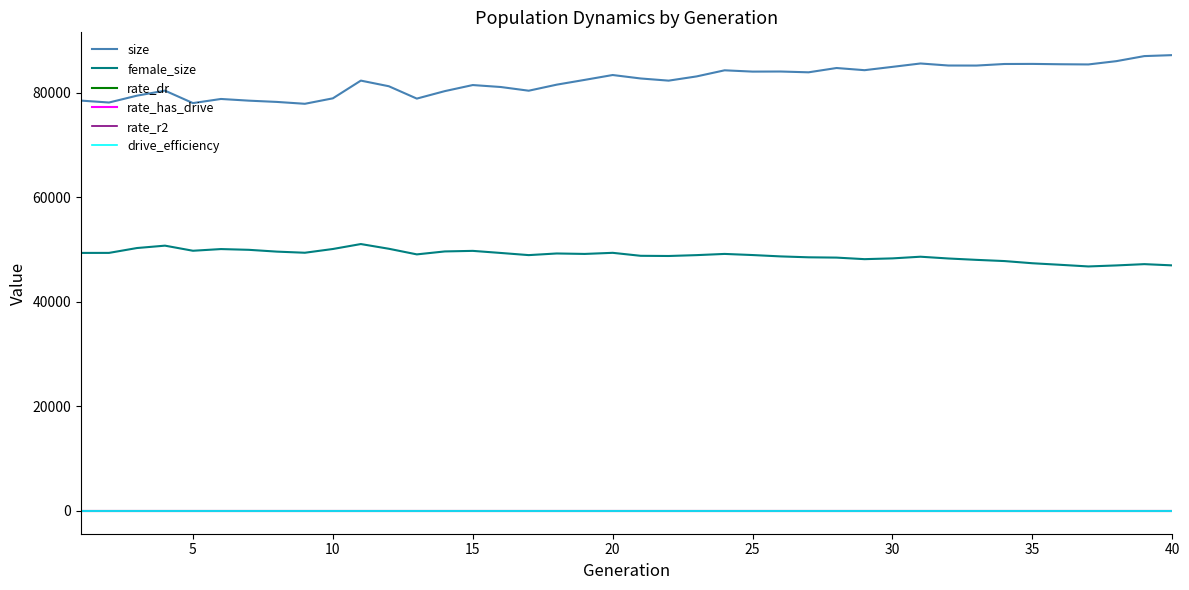

What are all the series names shown in the legend?

size, female_size, rate_dr, rate_has_drive, rate_r2, drive_efficiency